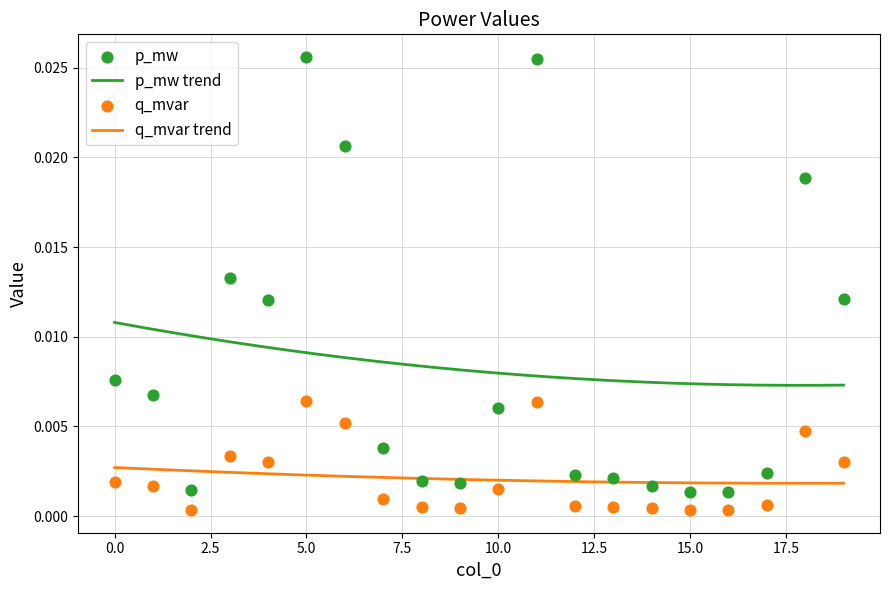

At which category is the sum across all series the highest?

5